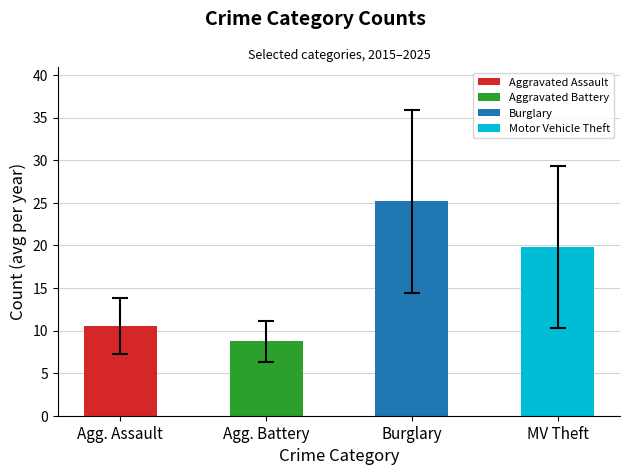

What are all the series names shown in the legend?

Aggravated Assault, Aggravated Battery, Burglary, Motor Vehicle Theft